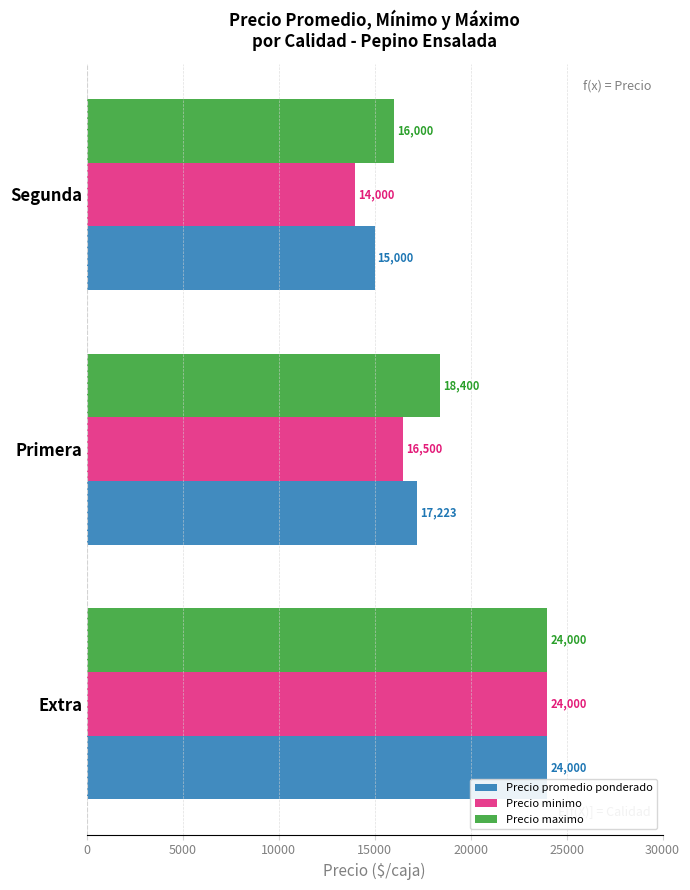

Is the value of Precio minimo at Primera greater than the value of Precio promedio ponderado at Extra?

No